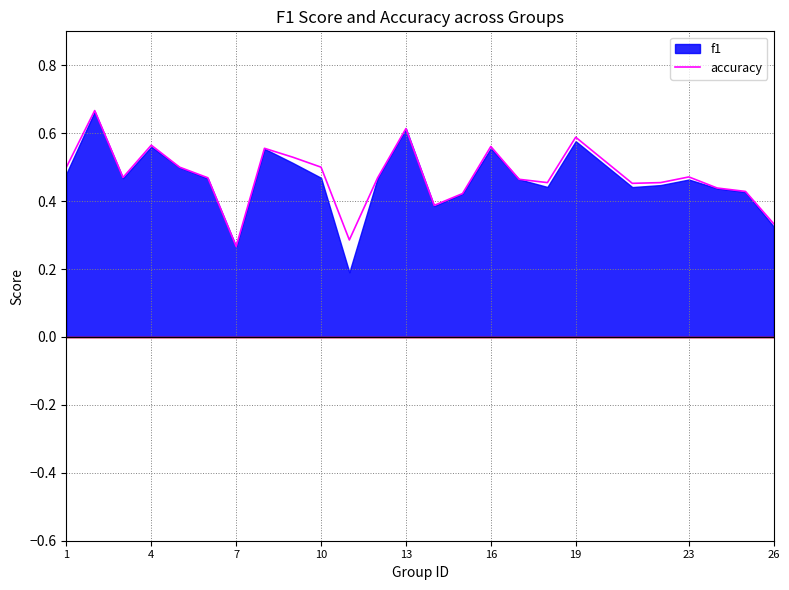

The value of accuracy at 10 is 0.3. True or false?

False